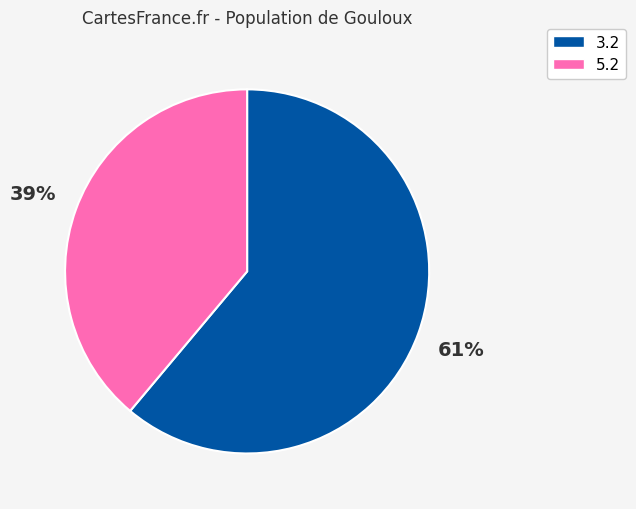

Between 5.2 and 3.2, which is larger?

3.2